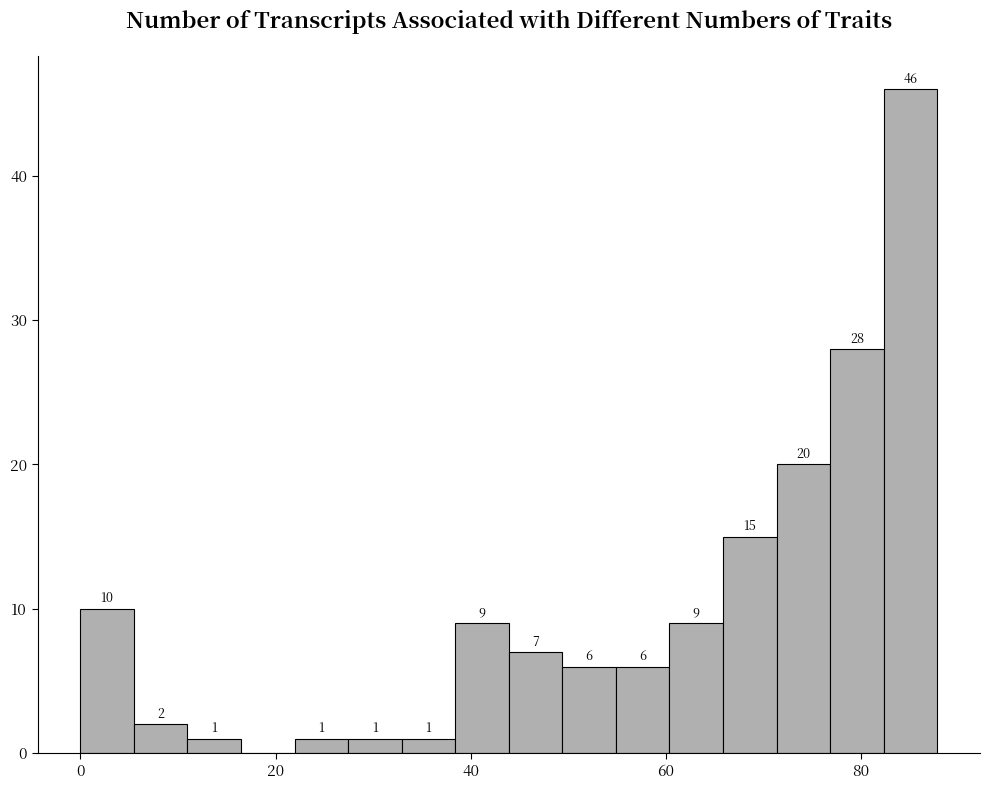

Read against the x-axis, roughly where is the centre of the tallest bar?

86